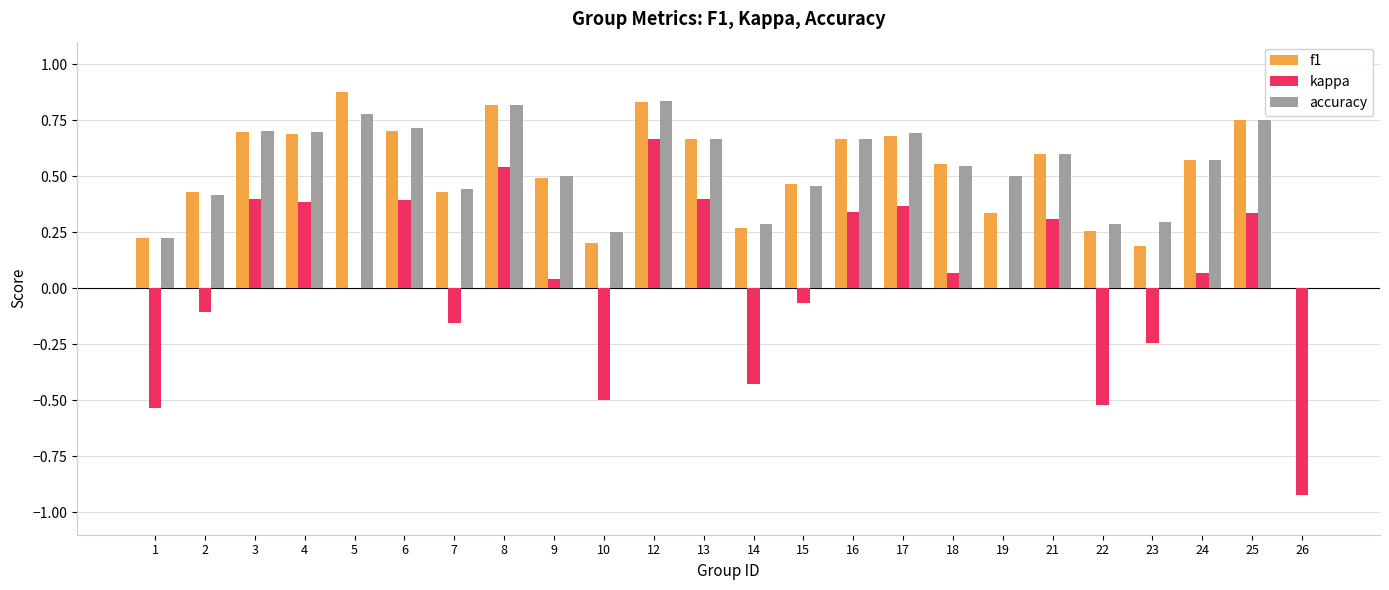

How many values in accuracy are above zero?

23